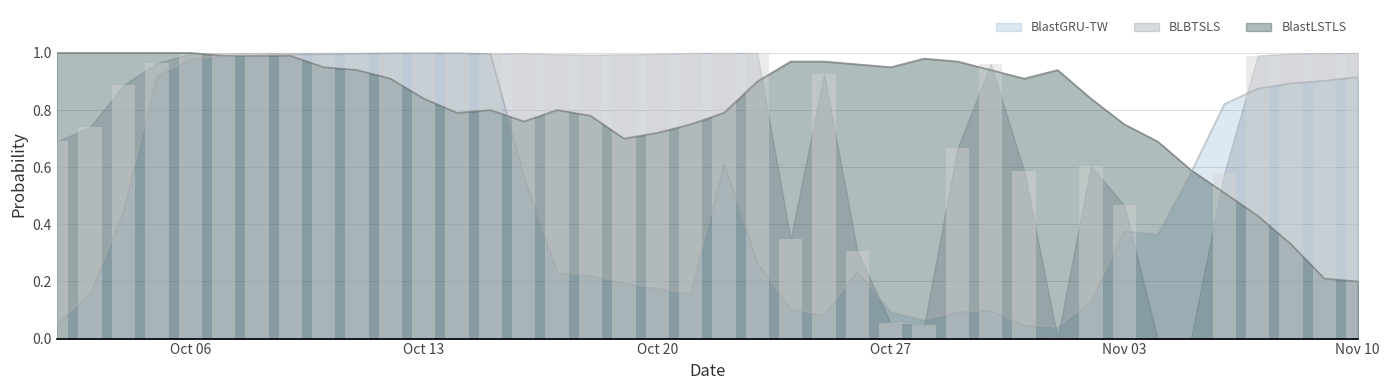

Which series has the largest range (max minus min)?

BLBTSLS